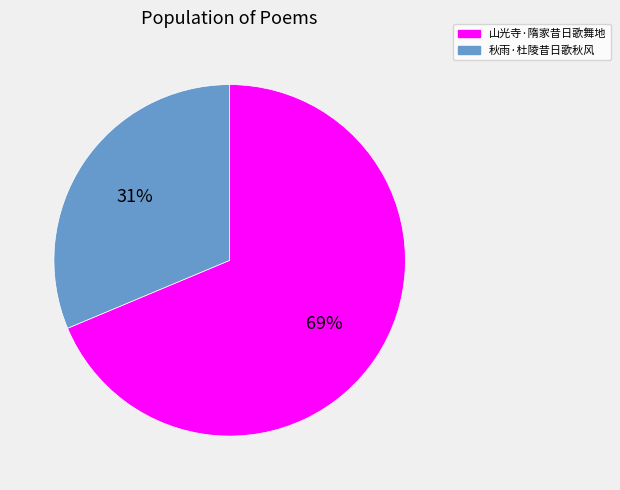

How many slices are in this pie chart?

2